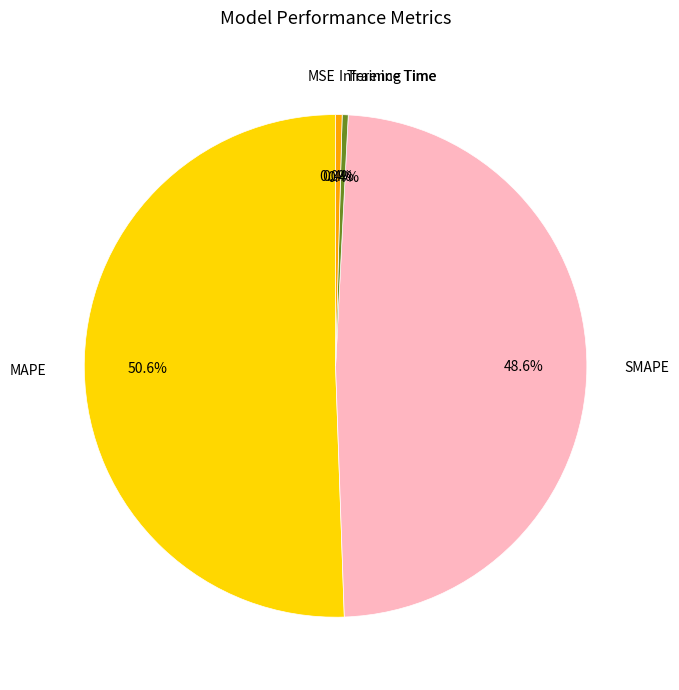

What is the largest slice in the pie chart?

MAPE